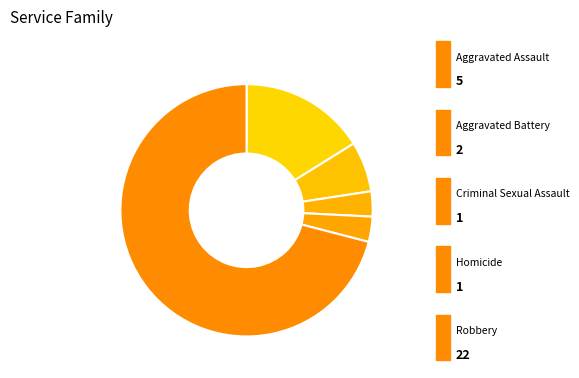

How many slices are in this pie chart?

5